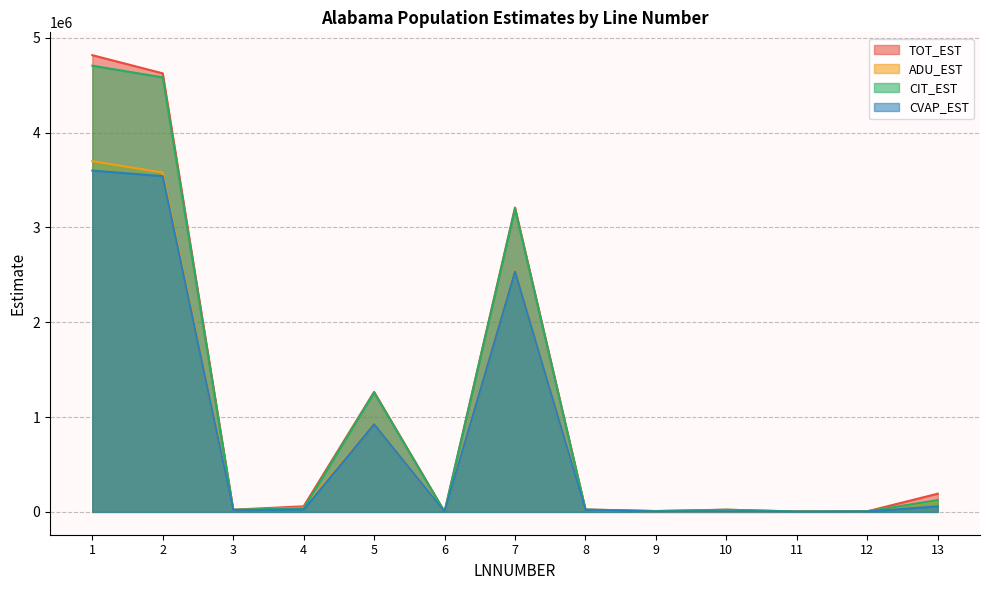

Rank the categories by CIT_EST value from lowest to highest.

6, 11, 12, 9, 10, 3, 8, 4, 13, 5, 7, 2, 1